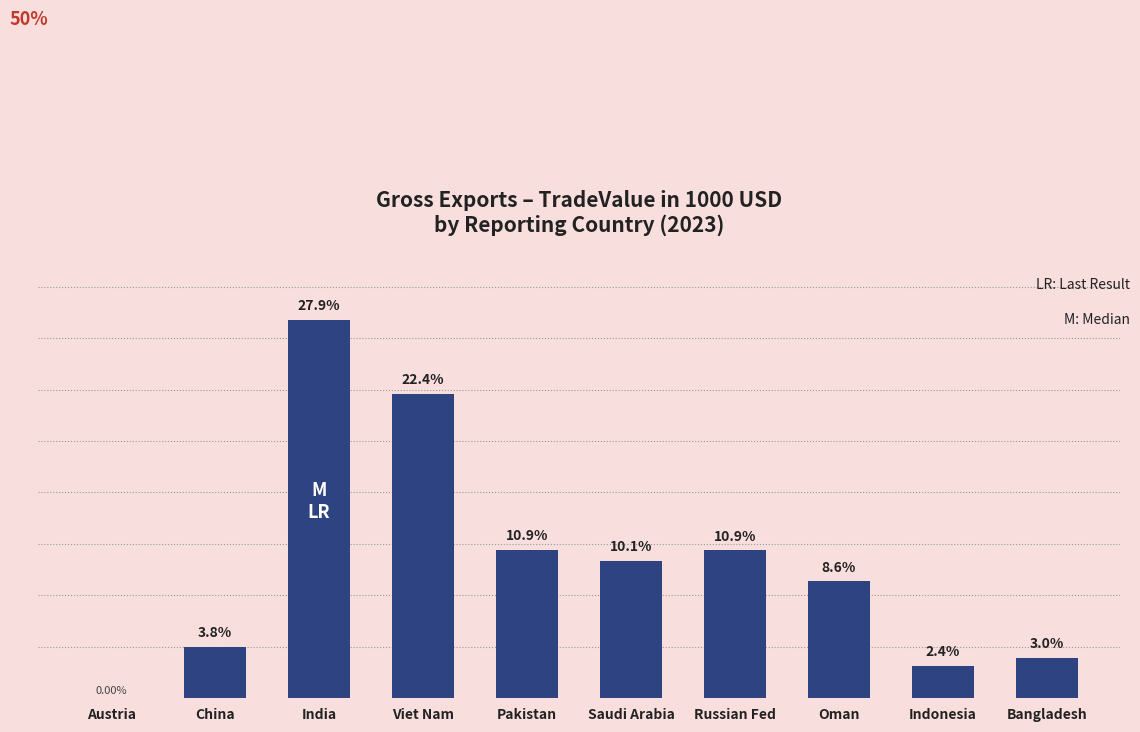

Which category has the highest value across all series?

India